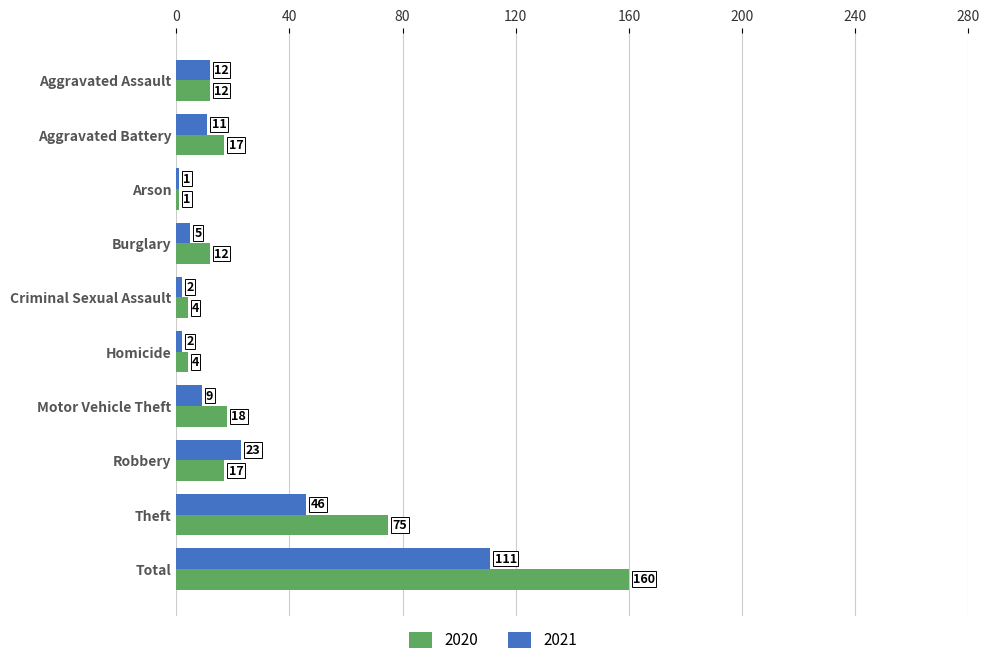

List the series in order of their peak value, highest first.

2020, 2021